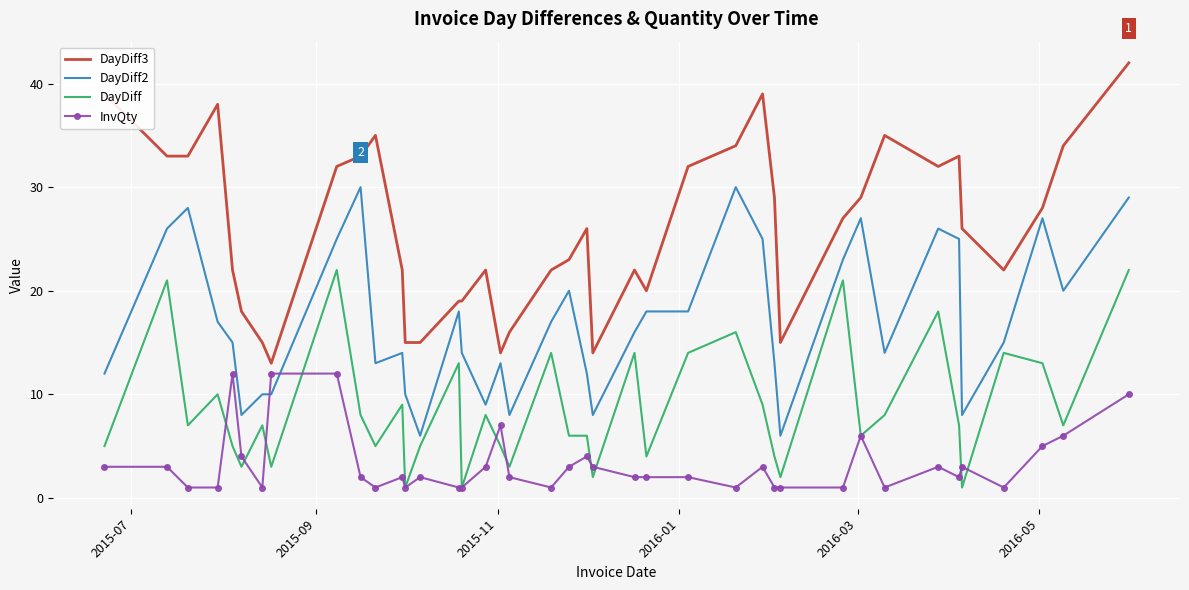

True or false: DayDiff and DayDiff3 cross at least once.

False